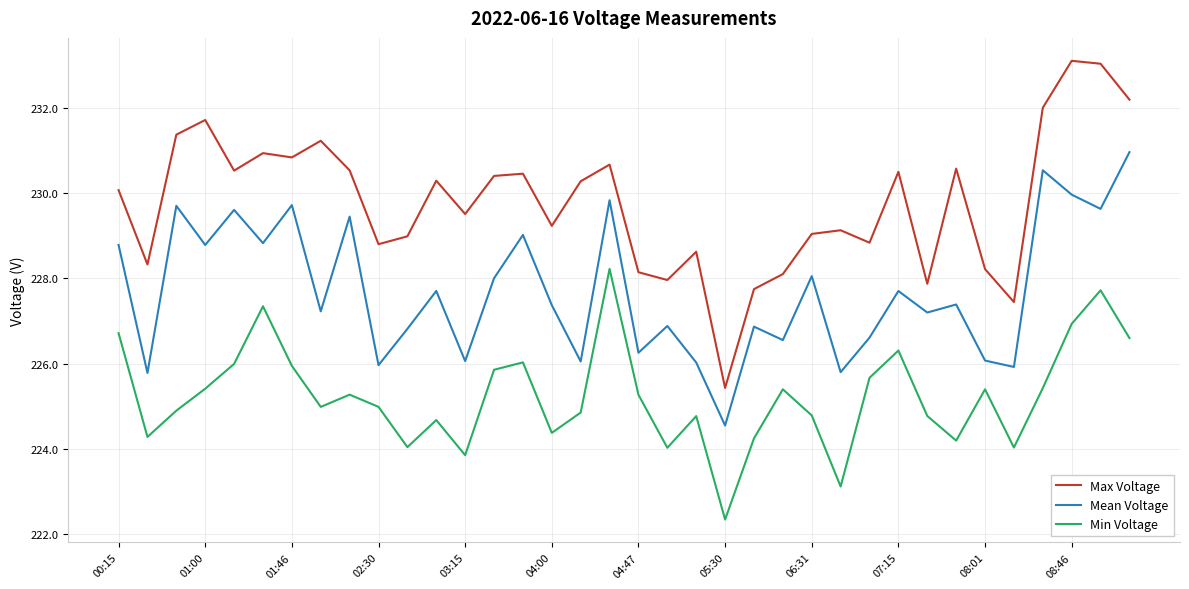

List the series in order of their overall mean, lowest first.

Min Voltage, Mean Voltage, Max Voltage